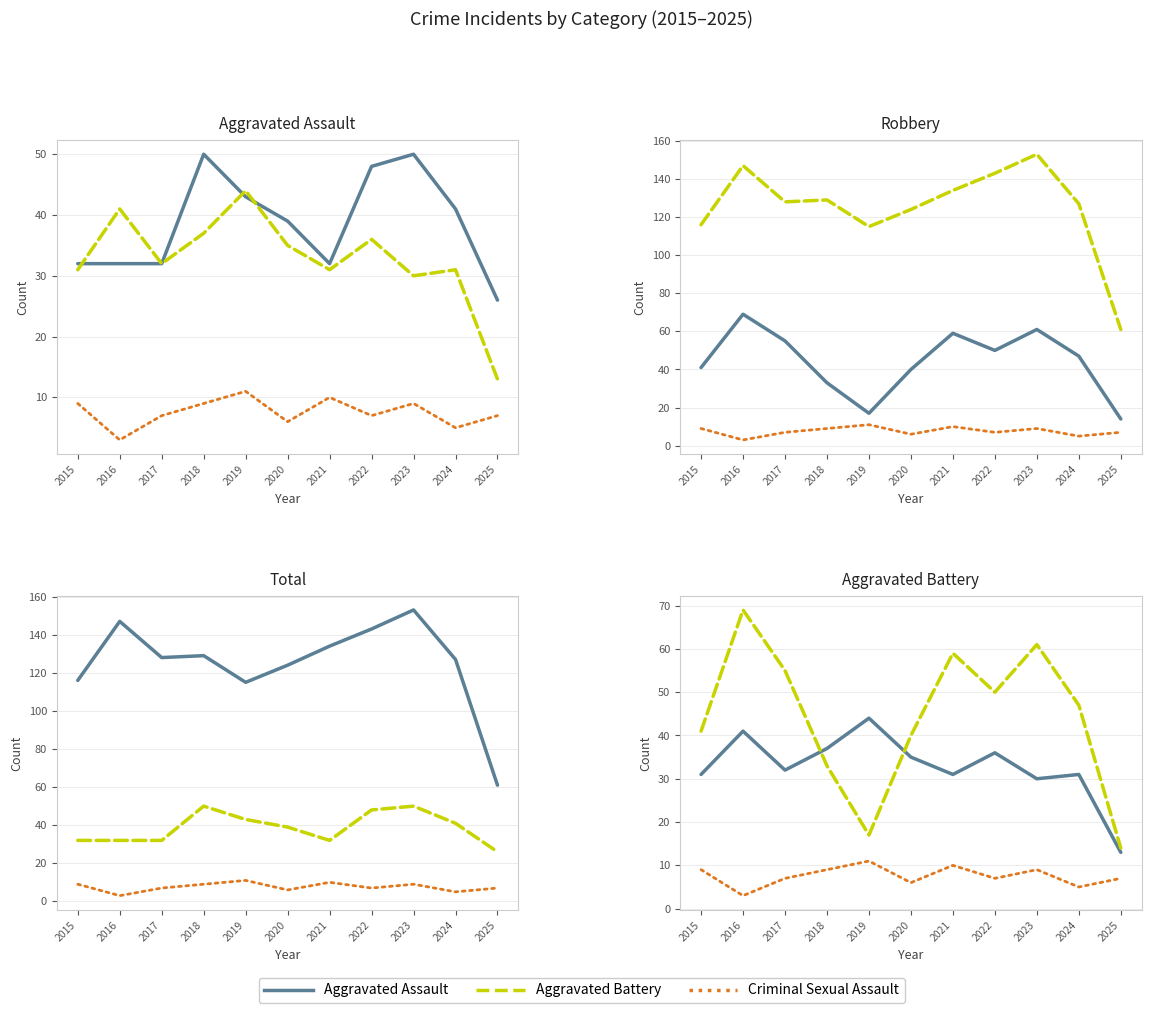

What is the spread (max minus min) of values at 2020?

118